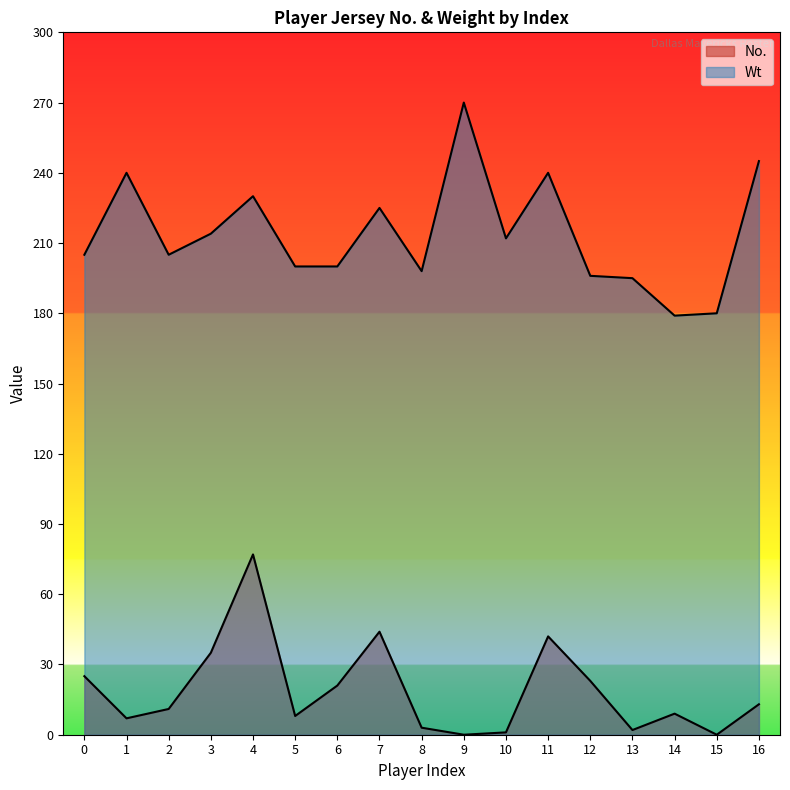

What value does the No. series have at 8?

3